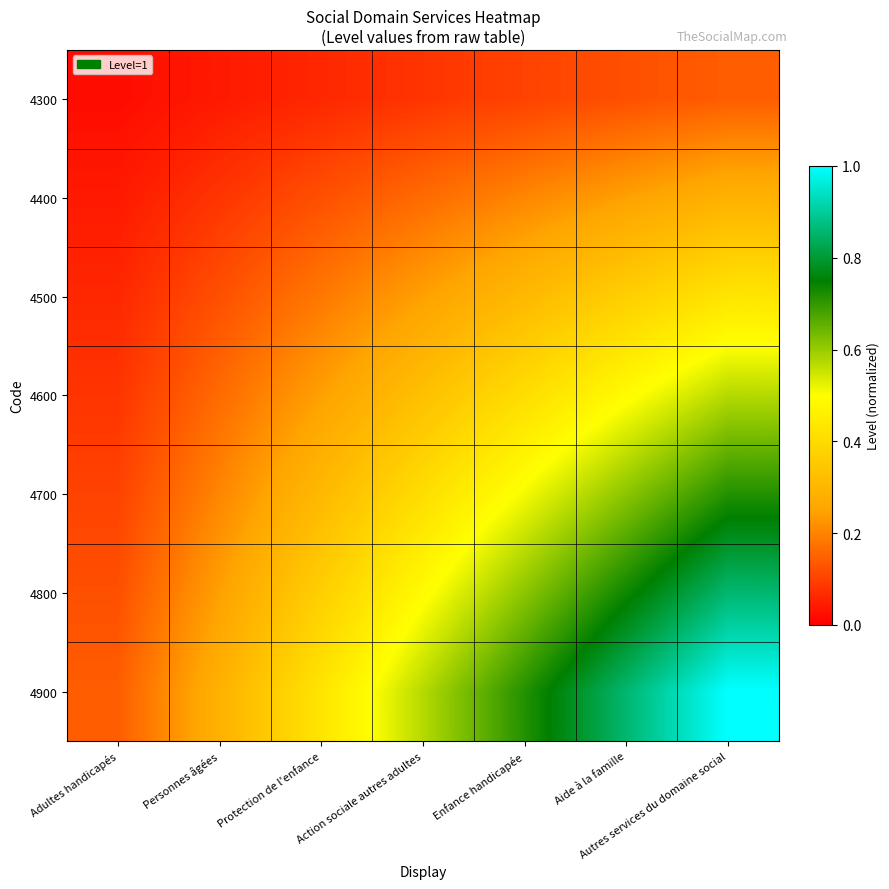

Count the number of categories in the chart.

7